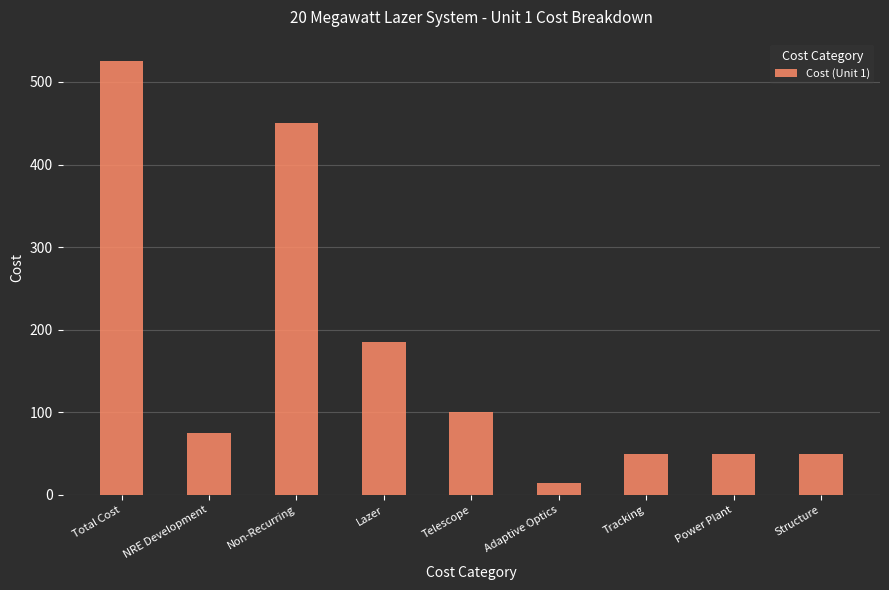

Where does the data first go above 75?

Total Cost